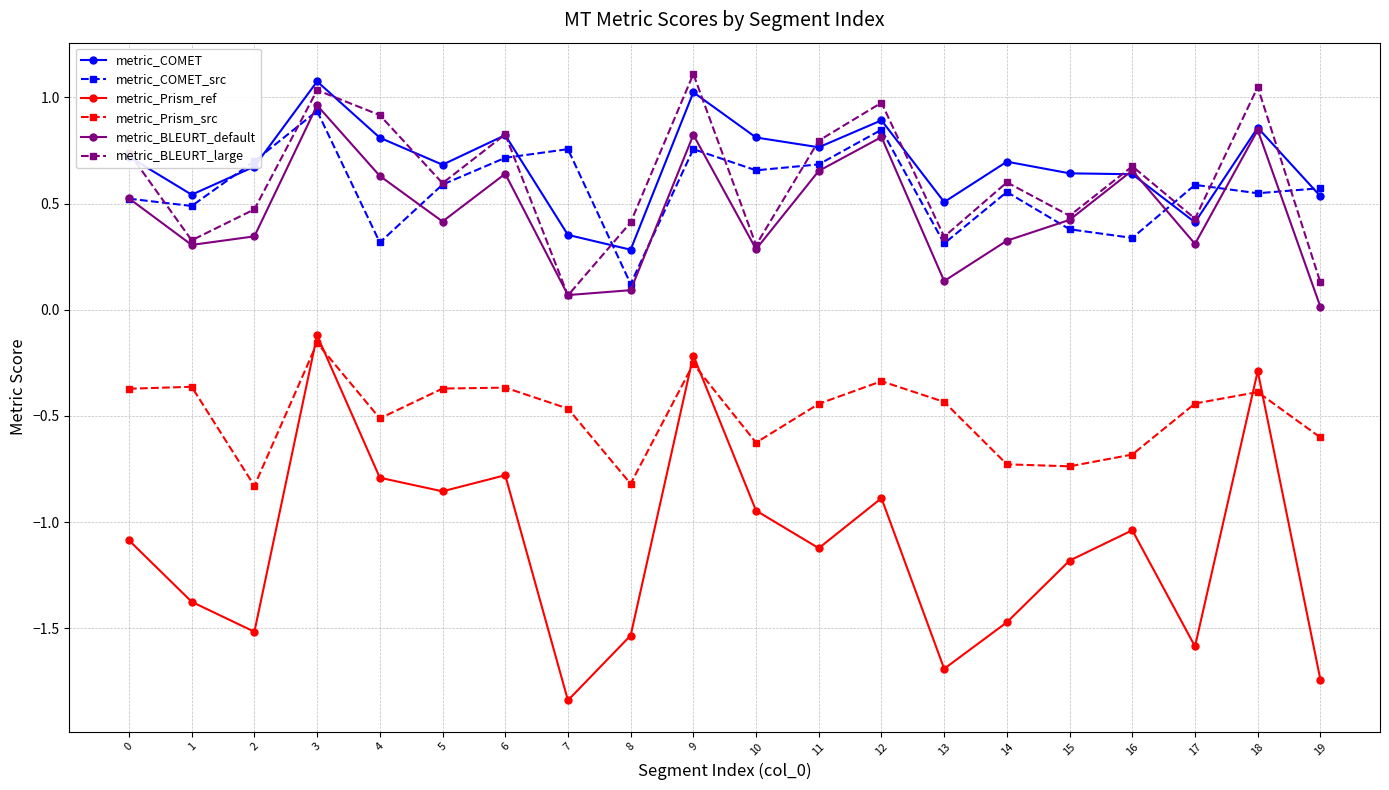

In metric_Prism_ref, how many points are higher than both neighbors (excluding endpoints)?

6